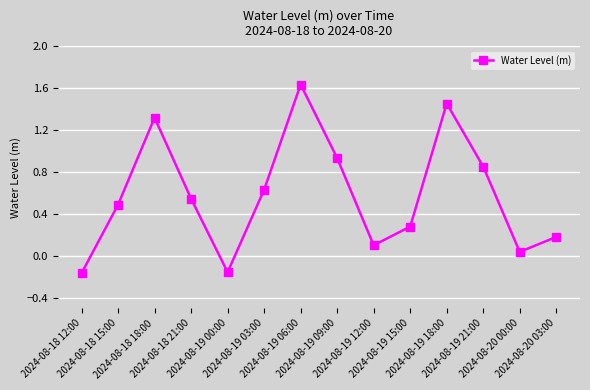

Does the chart display data point markers on the line(s)?

Yes